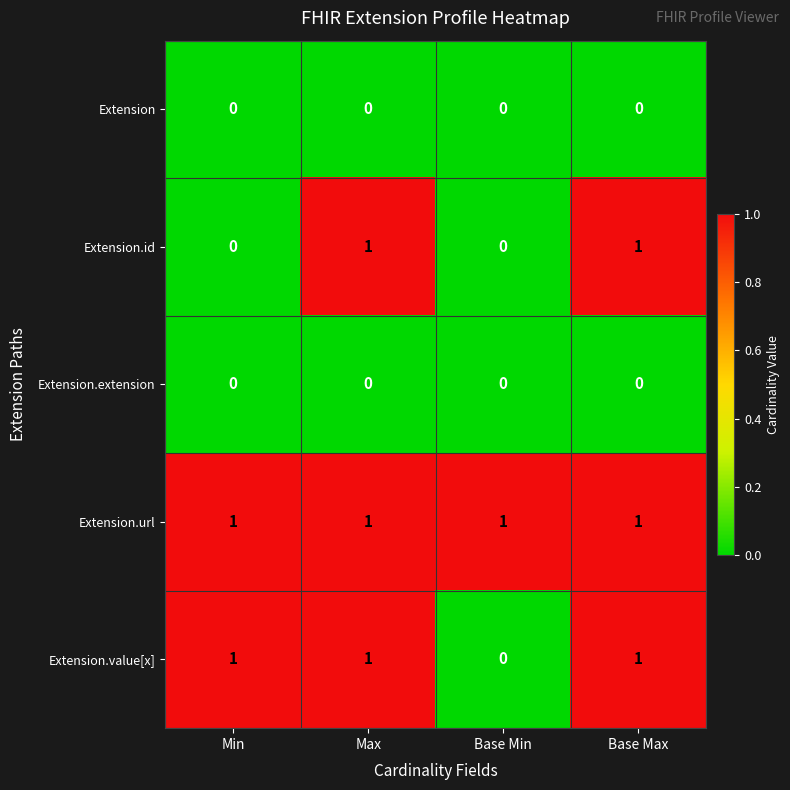

What is the total value across all series at Max?

3